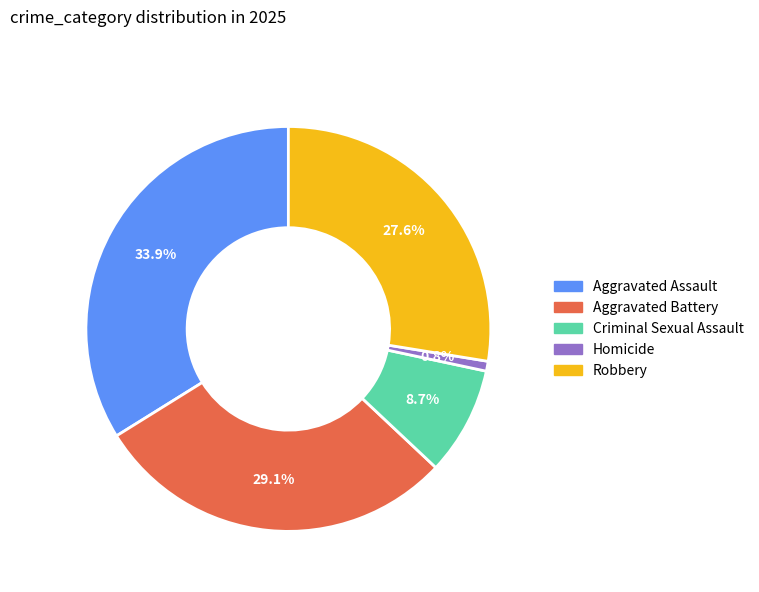

Do Criminal Sexual Assault and Robbery together represent more than half of the pie?

No